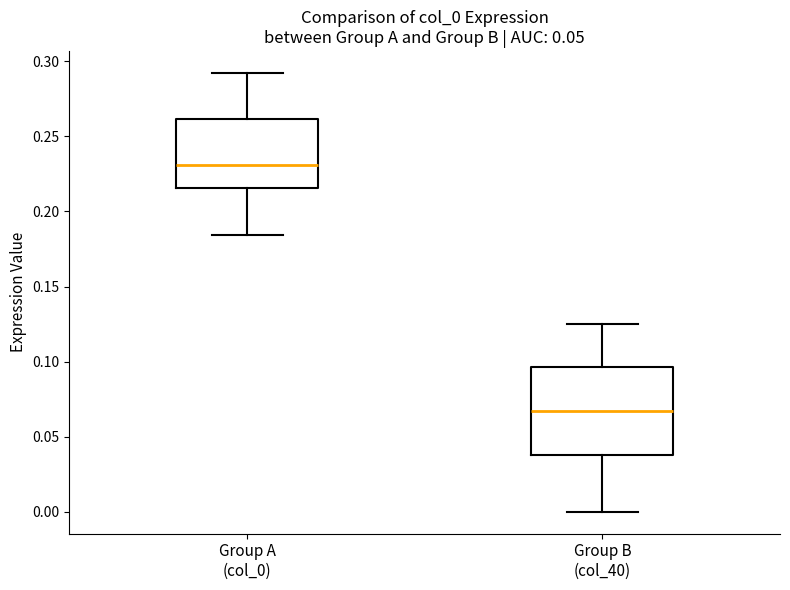

Where is the upper edge of the box for Group B (col_40) on the y-axis? The values are not printed on the chart, so give them approximately, as read against the axis.

0.095